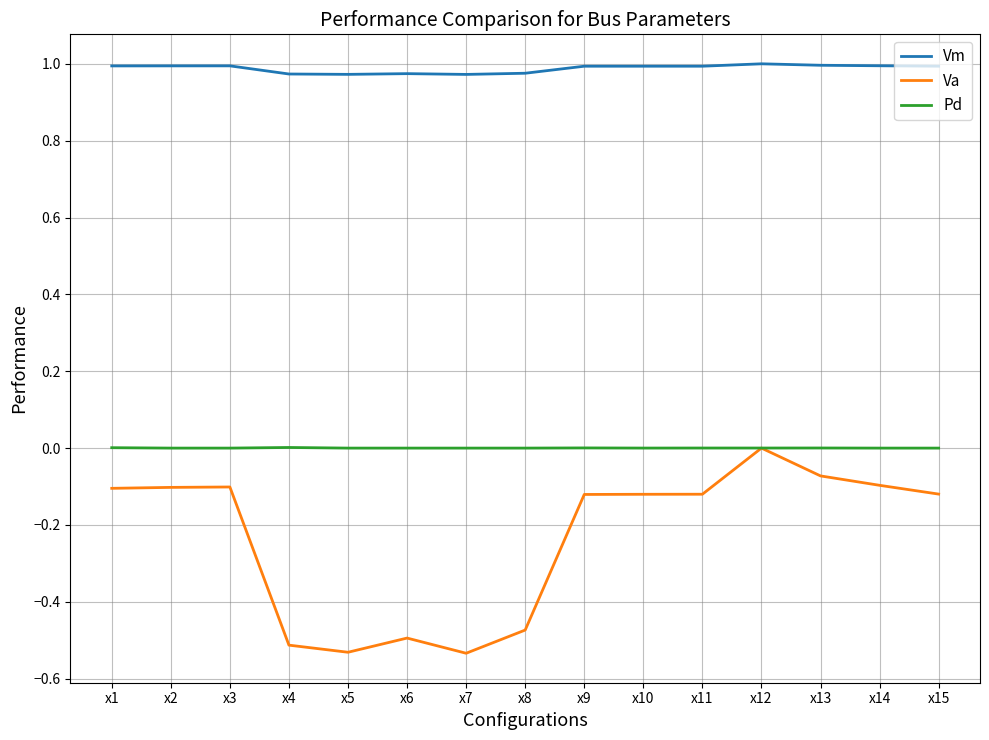

True or false: Va and Vm intersect in this chart.

False